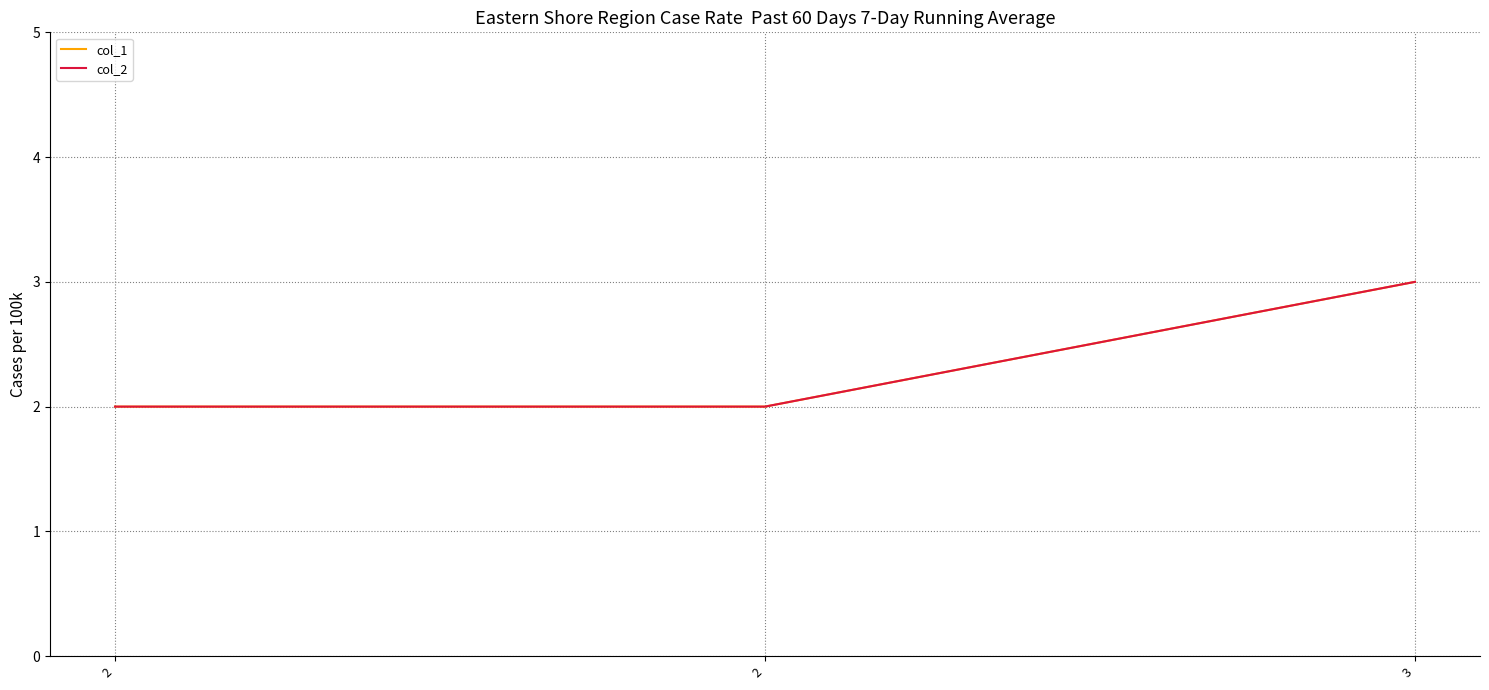

Does the chart display data point markers on the line(s)?

No